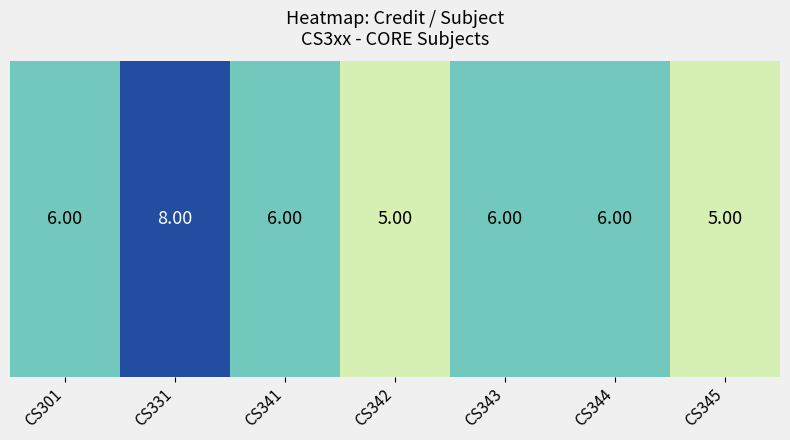

Is it true that the value at CS342 is 3?

False